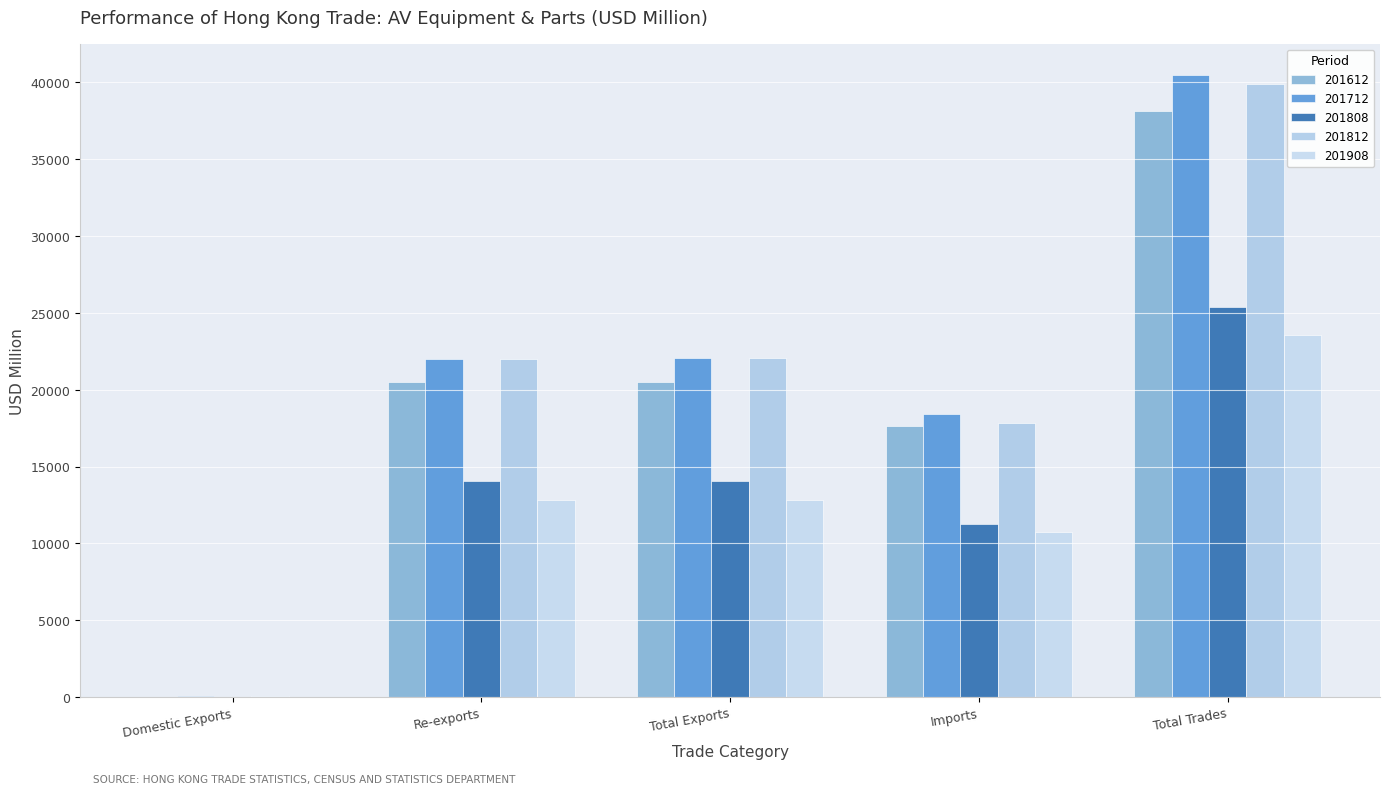

Where is 201612 nearest to the value 19082?

Re-exports